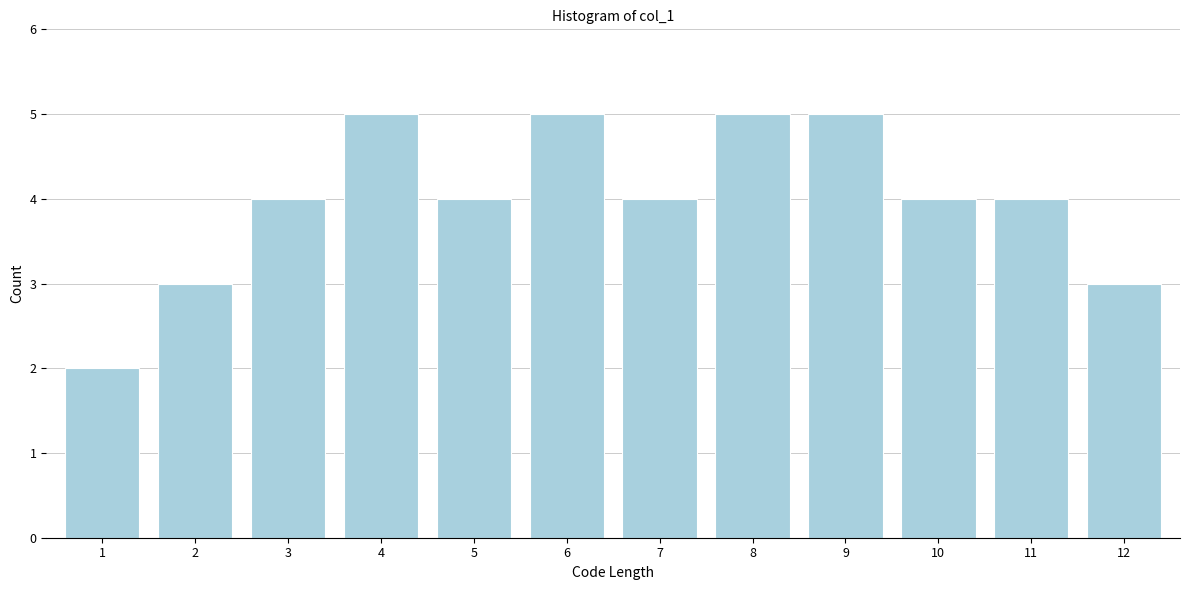

Reading left to right, transcribe all the data shown in this chart.

1=2	2=3	3=4	4=5	5=4	6=5	7=4	8=5	9=5	10=4	11=4	12=3